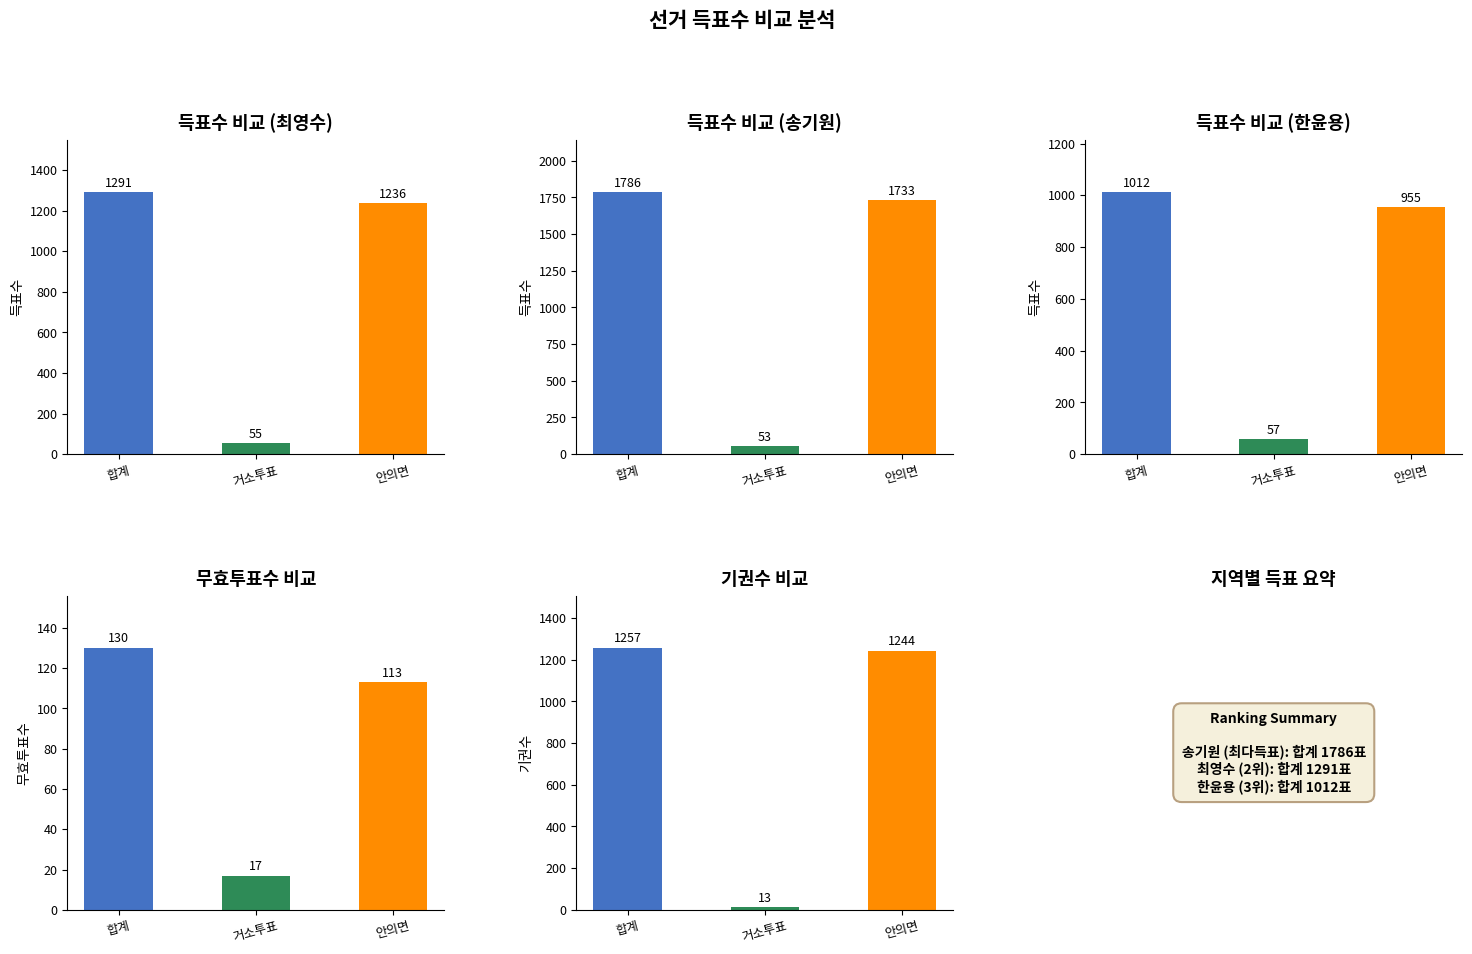

Which has a higher value, 안의면 or 거소투표?

안의면